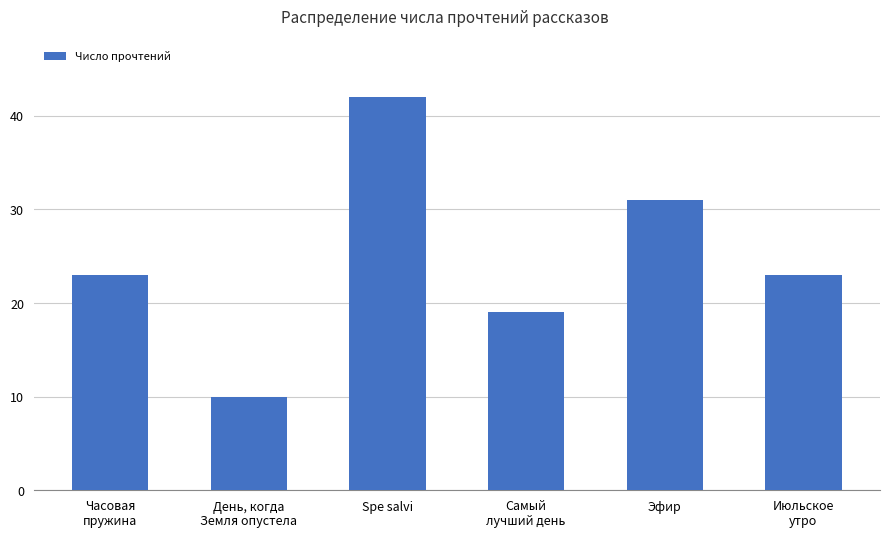

Are the bars horizontal?

No